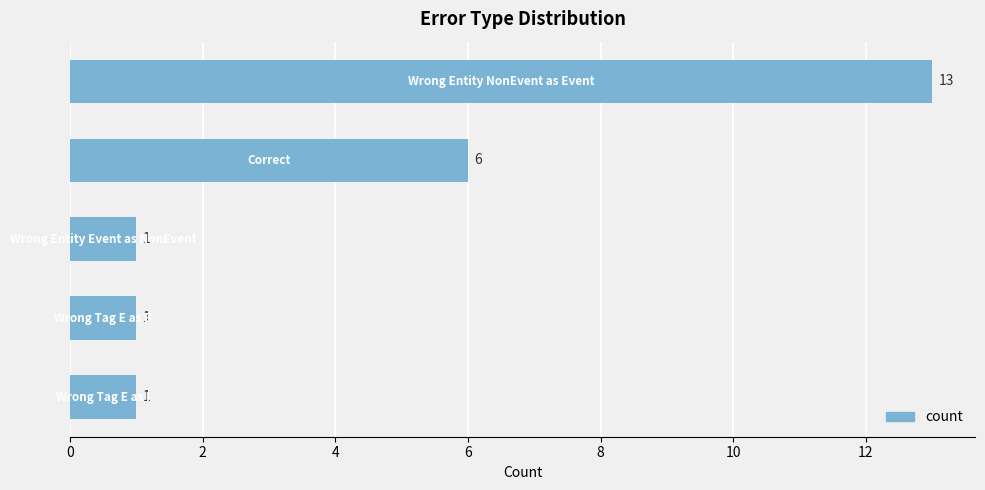

What is the greatest value displayed?

13